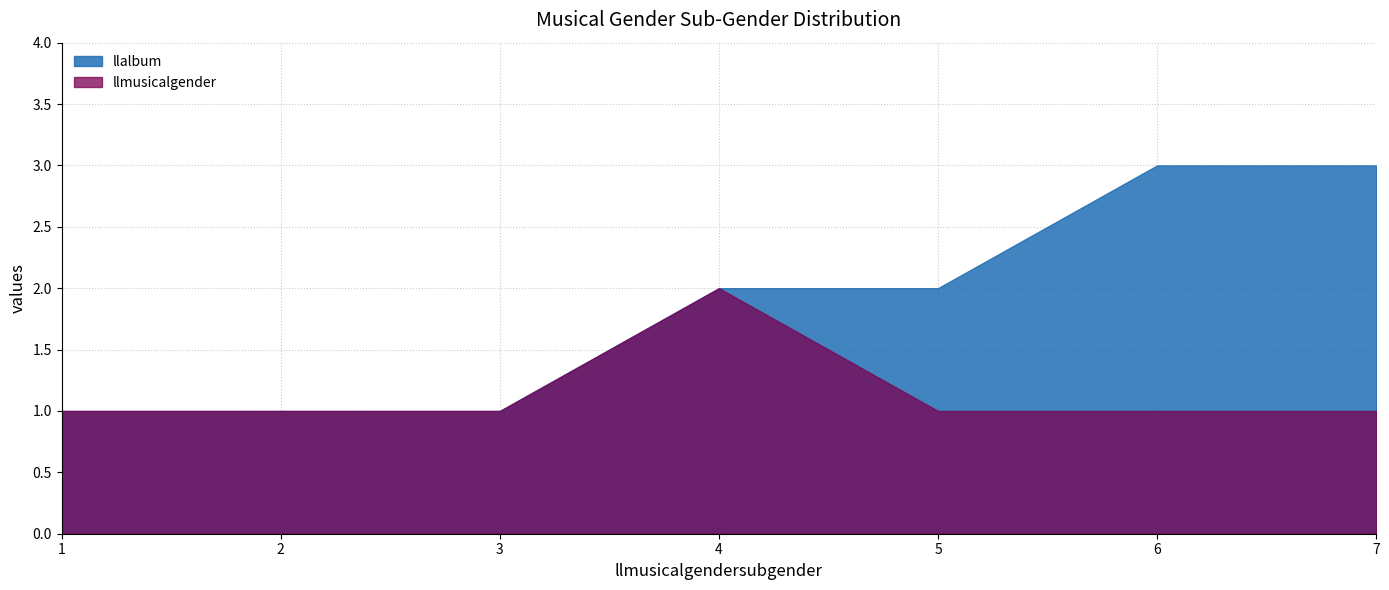

List the series in order of their overall mean, highest first.

llalbum, llmusicalgender